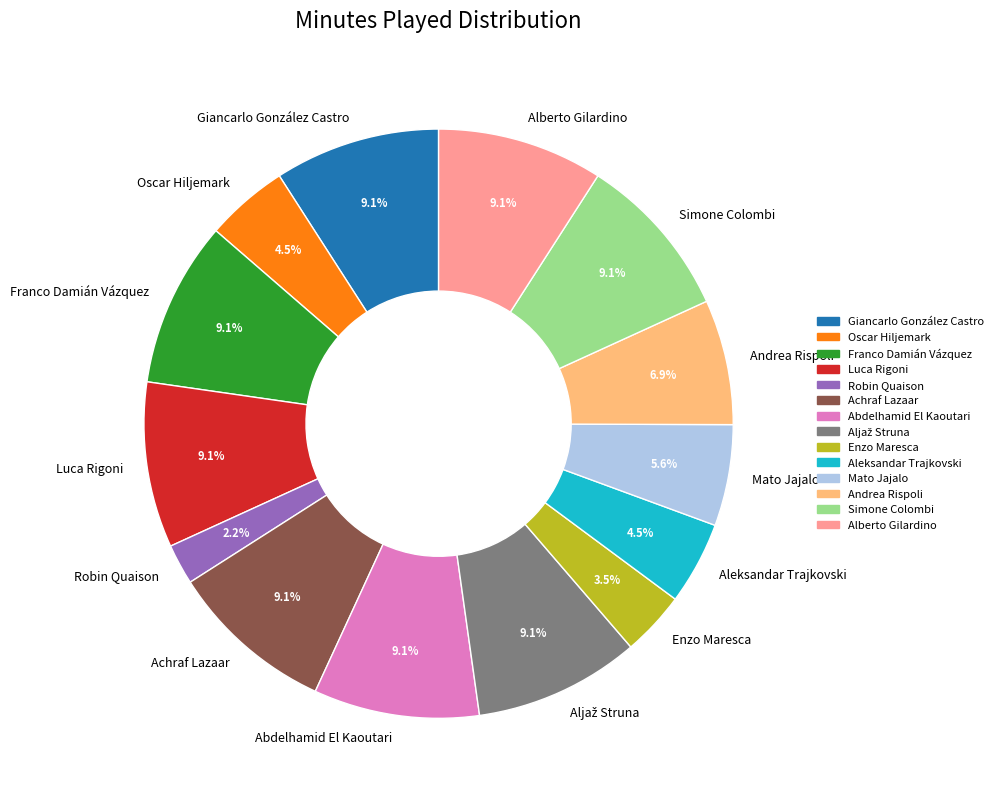

To the nearest percent, what is the difference between the largest and smallest slice percentages?

7%